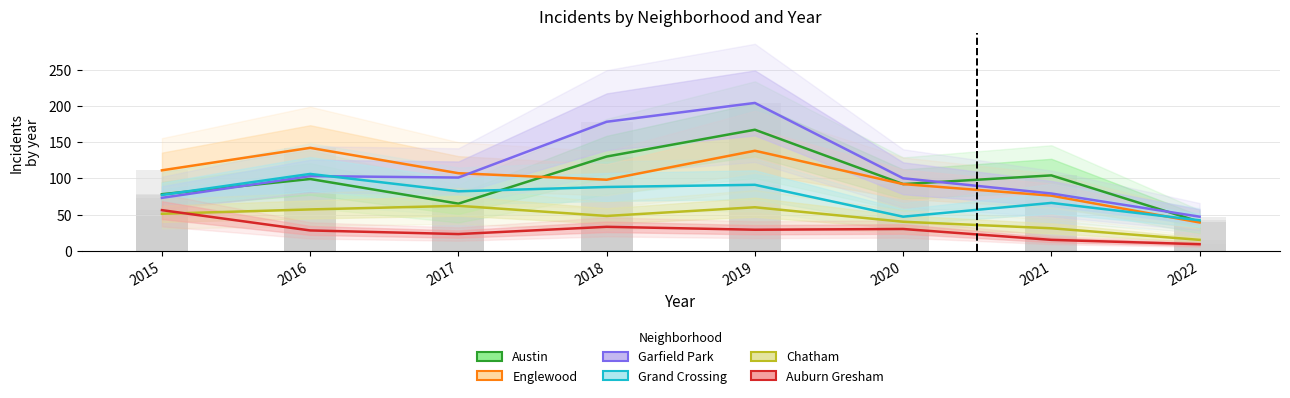

The Auburn Gresham series shows 30 at 2020. True or false?

True